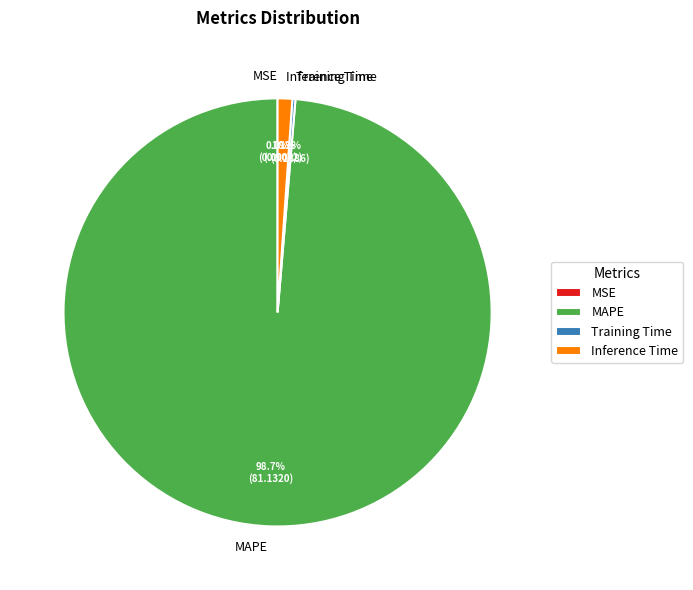

Is it true that MAPE is 89% of the pie?

False